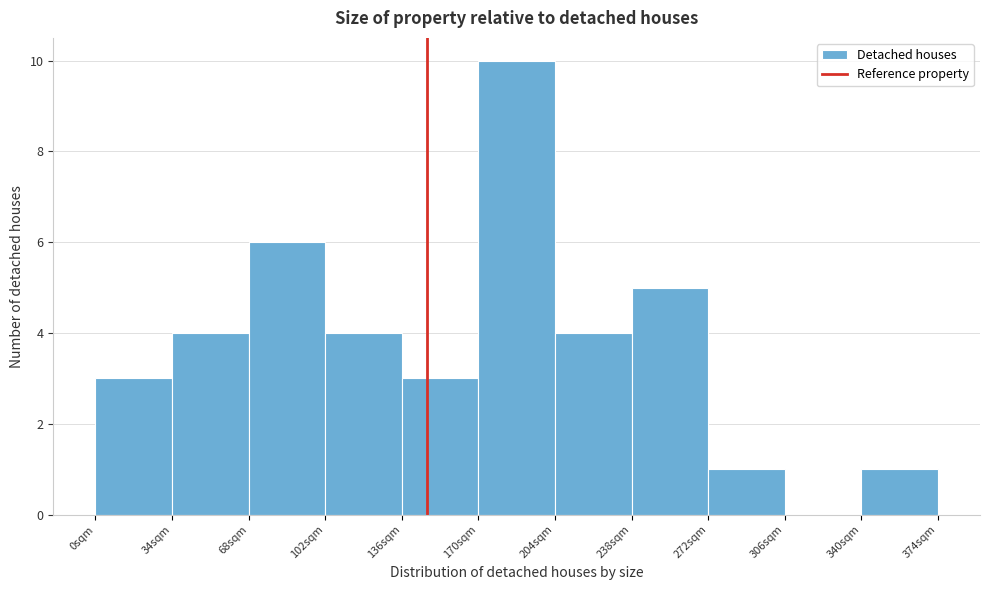

Reading left to right, transcribe this chart: for each bar, give the range it covers on the x-axis and its height. Neither the bar edges nor the heights are printed on the chart, so give them approximately, as read against the axes.

0 to 34: 3
34 to 68: 4
68 to 102: 6
102 to 136: 4
136 to 170: 3
170 to 204: 10
204 to 238: 4
238 to 272: 5
272 to 306: 1
306 to 340: 0
340 to 374: 1